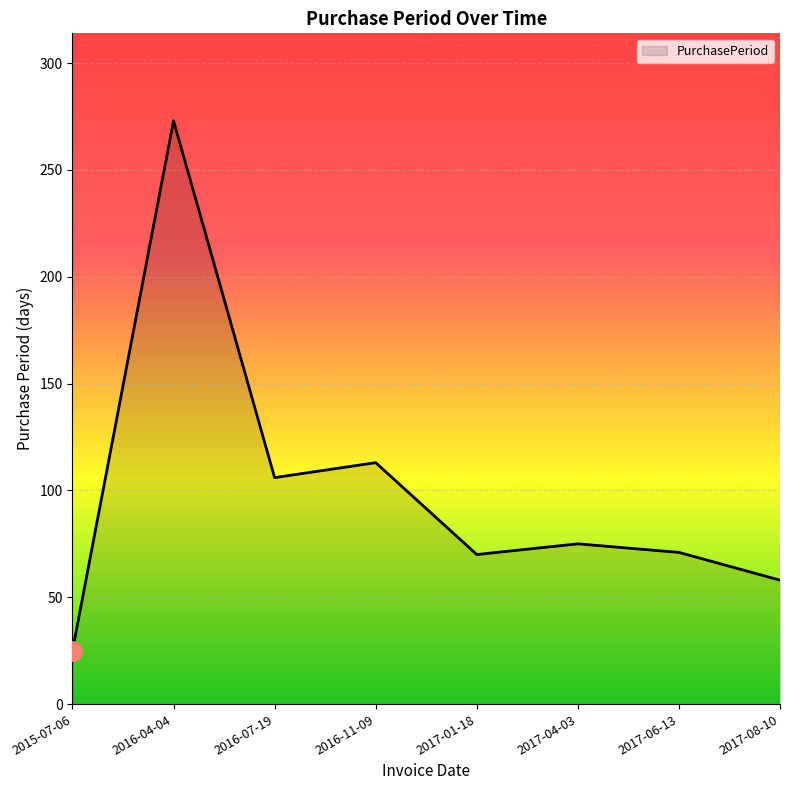

At which category does the data reach its first local valley?

2016-07-19